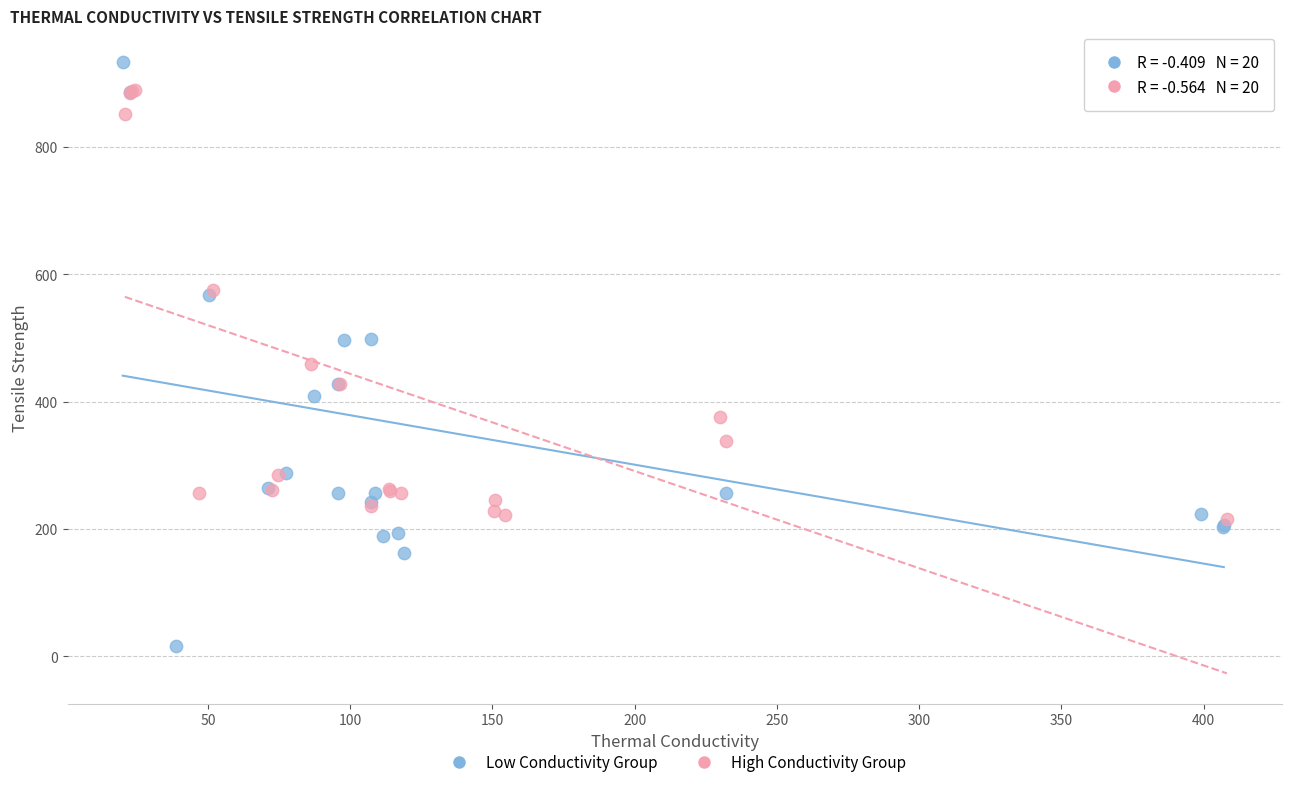

Which series has the largest Y range (max minus min)?

Low Conductivity Group